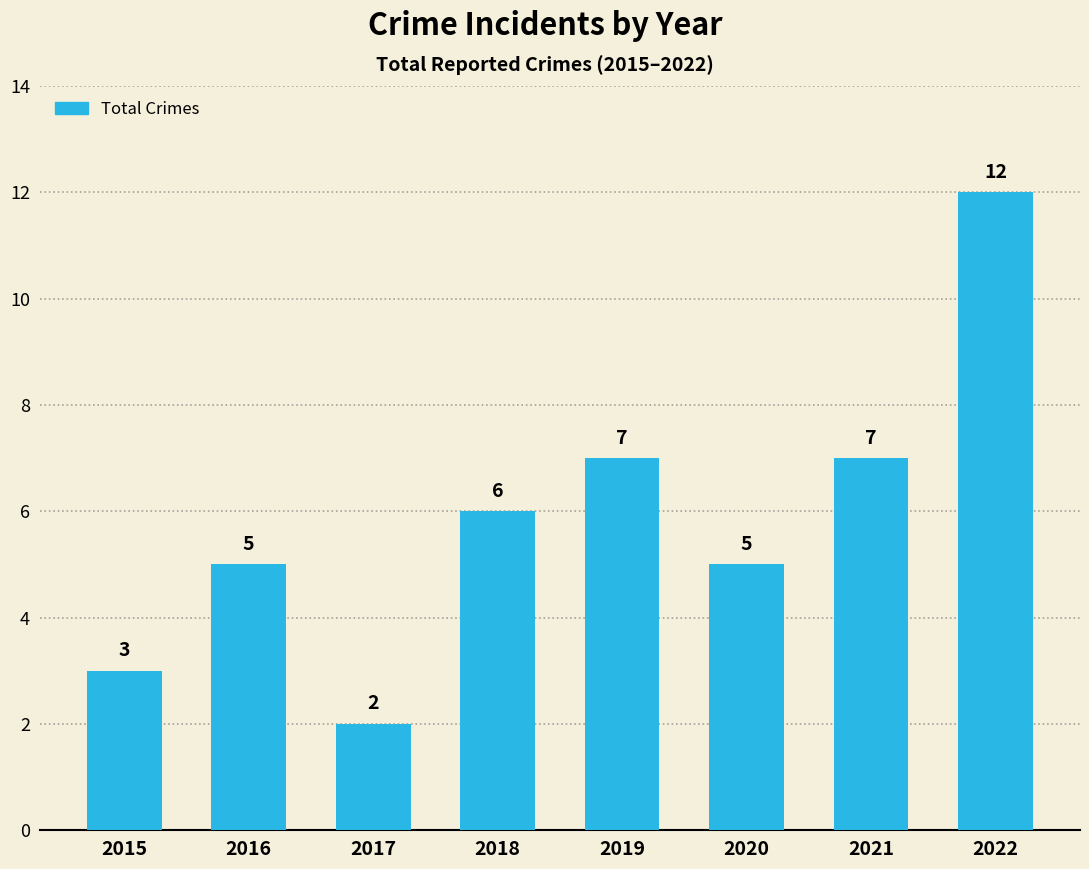

Reading left to right, list all the values displayed in this chart.

2015=3	2016=5	2017=2	2018=6	2019=7	2020=5	2021=7	2022=12